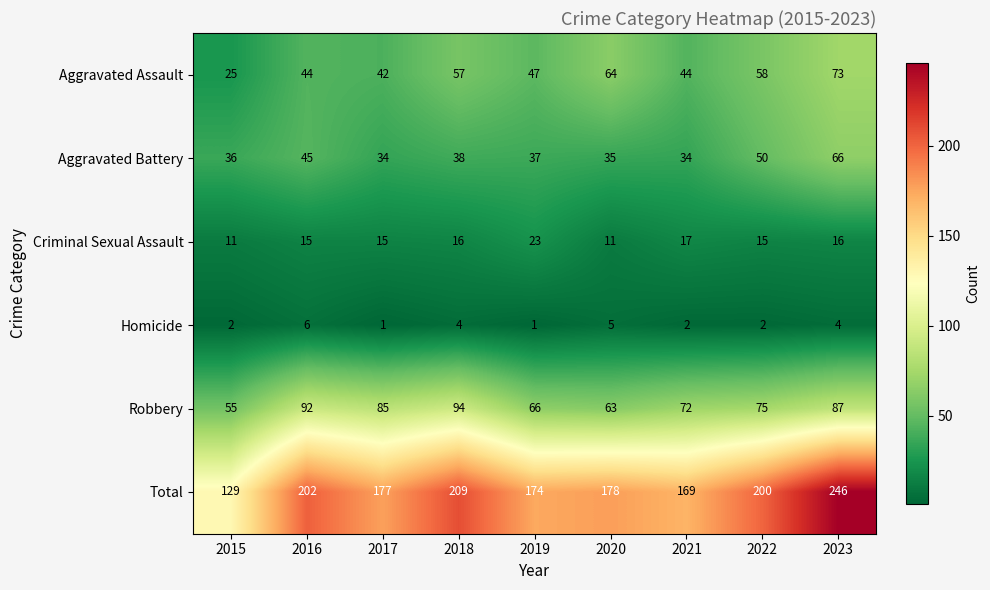

Rank the series by their maximum value, from highest to lowest.

Total, Robbery, Aggravated Assault, Aggravated Battery, Criminal Sexual Assault, Homicide